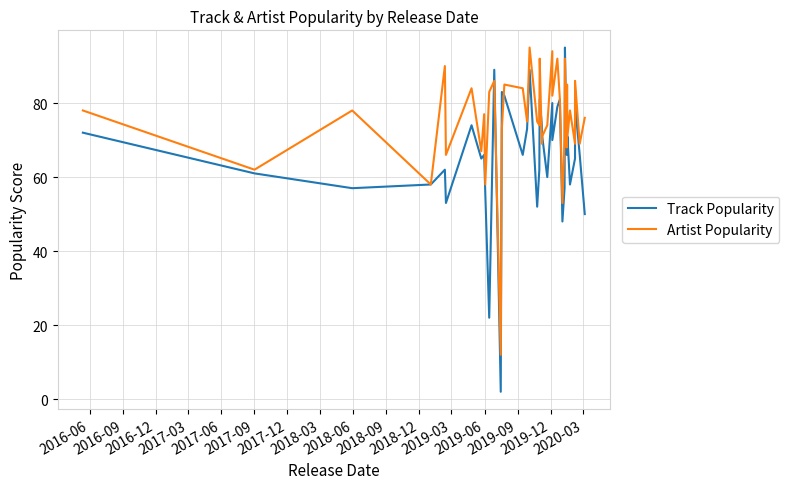

Is this an area chart (filled region under the line)?

No